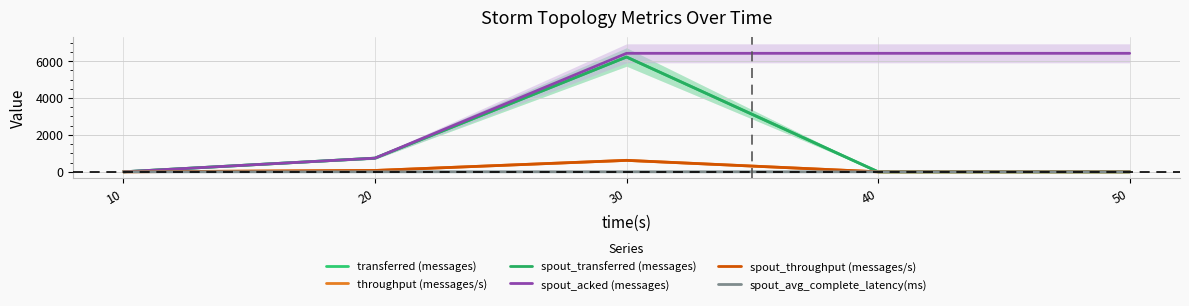

Rank the categories by spout_throughput (messages/s) value from highest to lowest.

30, 20, 10, 40, 50